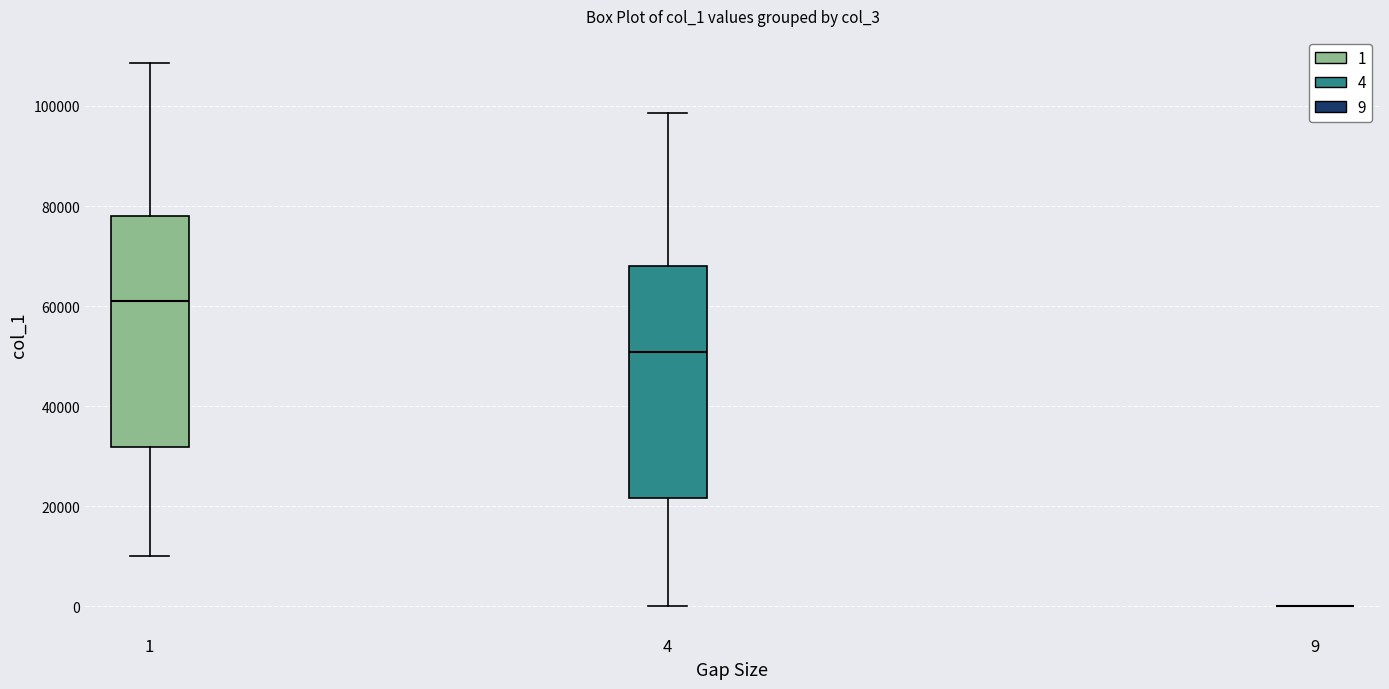

Where is the upper edge of the box at x = 1 on the y-axis? The values are not printed on the chart, so give them approximately, as read against the axis.

78000